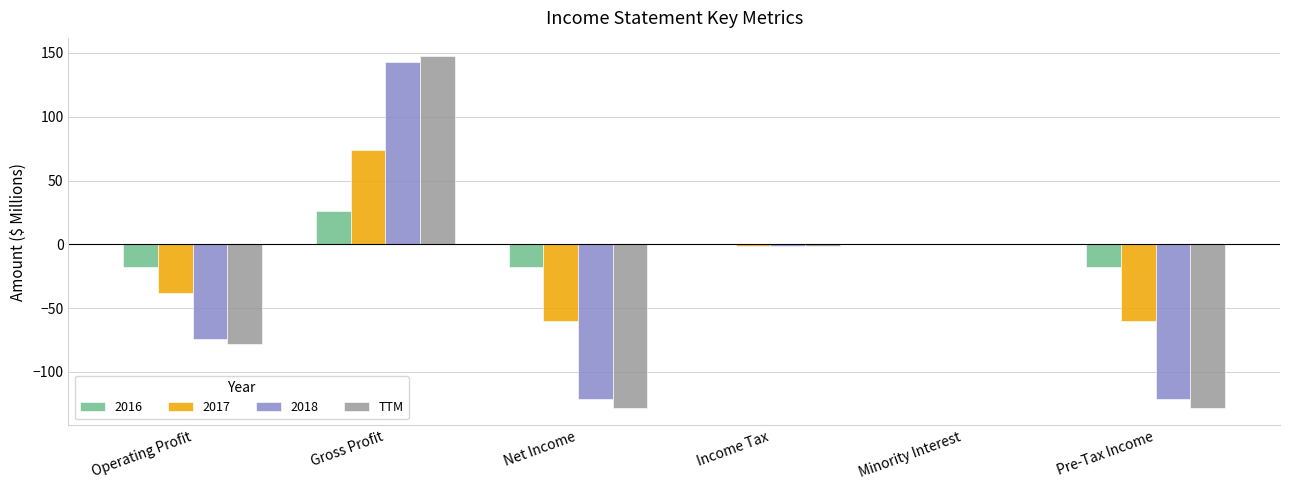

Read the 2016 value at Pre-Tax Income.

-18